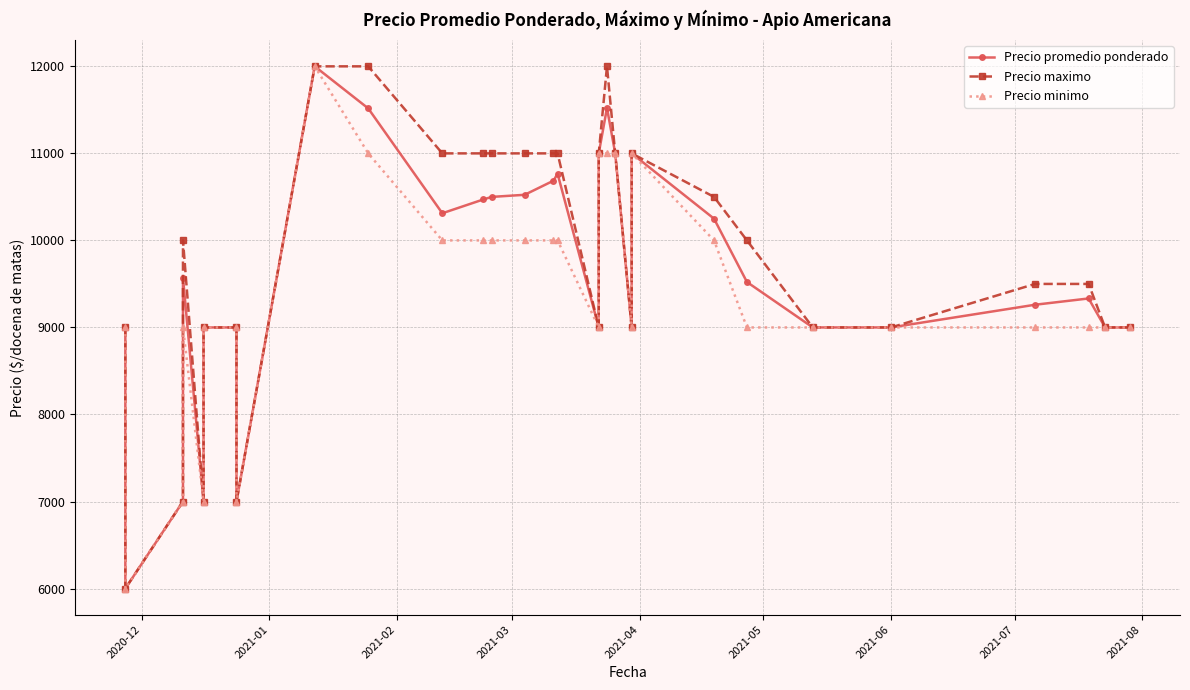

What is the value of the Precio minimo point at the 5th from the left?

7000